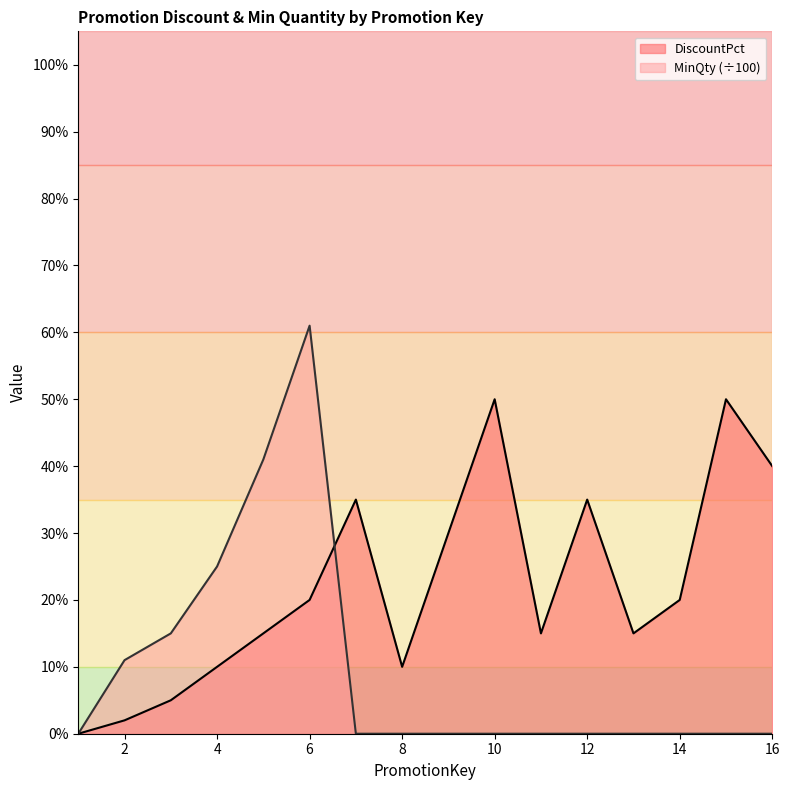

How many times do DiscountPct and MinQty cross each other?

1